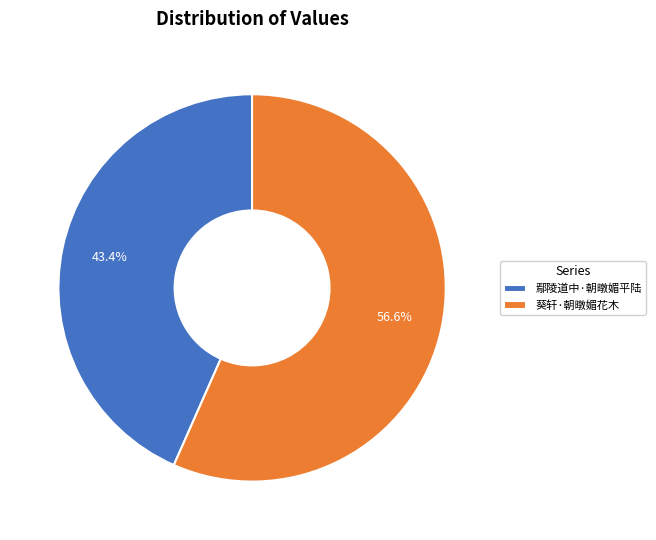

Is 鄢陵道中·朝暾媚平陆 the majority of the pie?

No